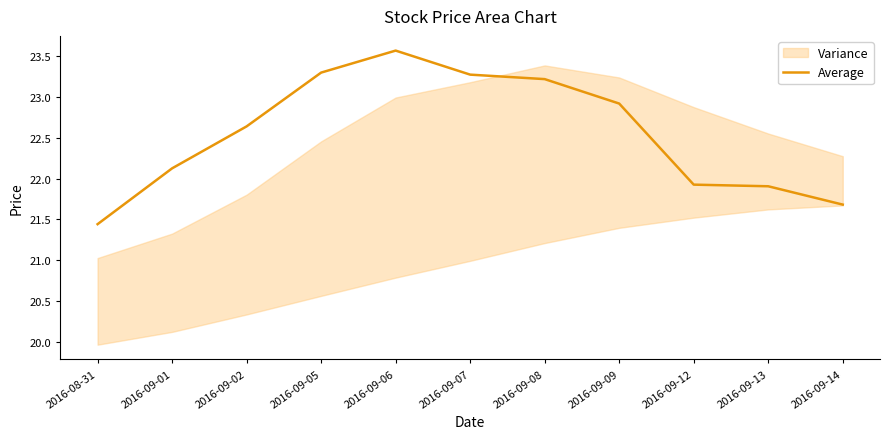

Count the number of categories in the chart.

11